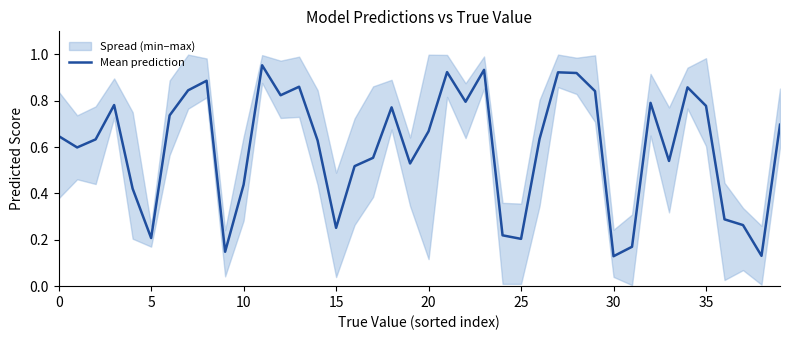

Is it true that Mean prediction equals 0.2 at 10?

False